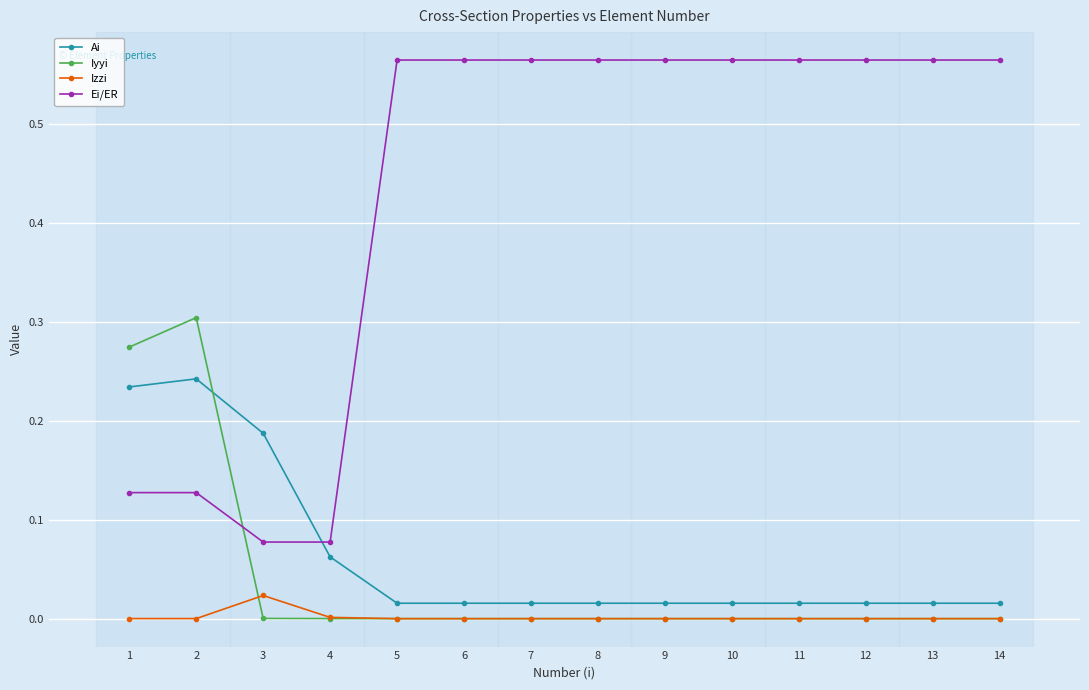

At how many categories does at least one series exceed 0?

14